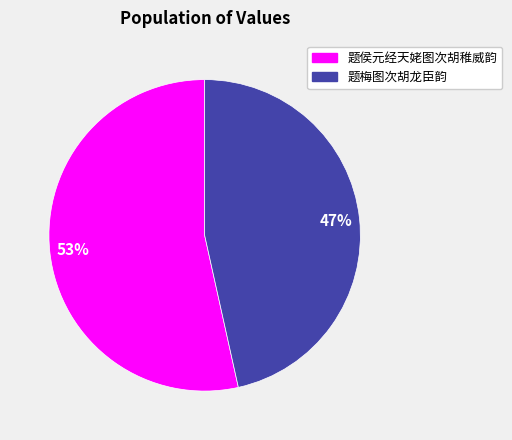

The 题侯元经天姥图次胡稚威韵 slice represents 53% of the pie. True or false?

True